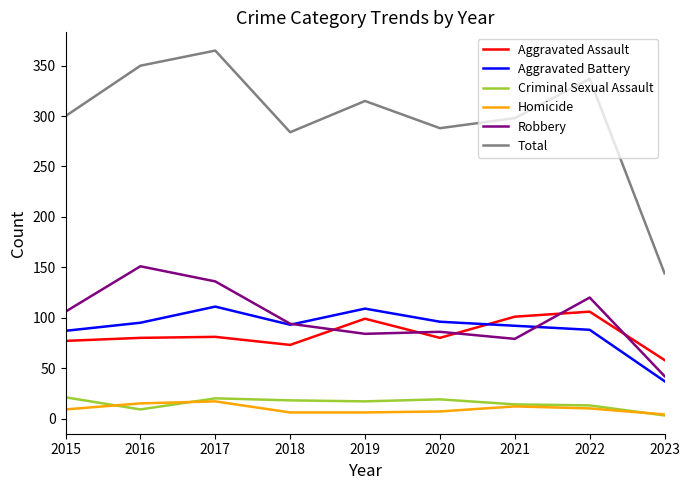

What value does the Total series have at 2017, to the nearest 5?

365